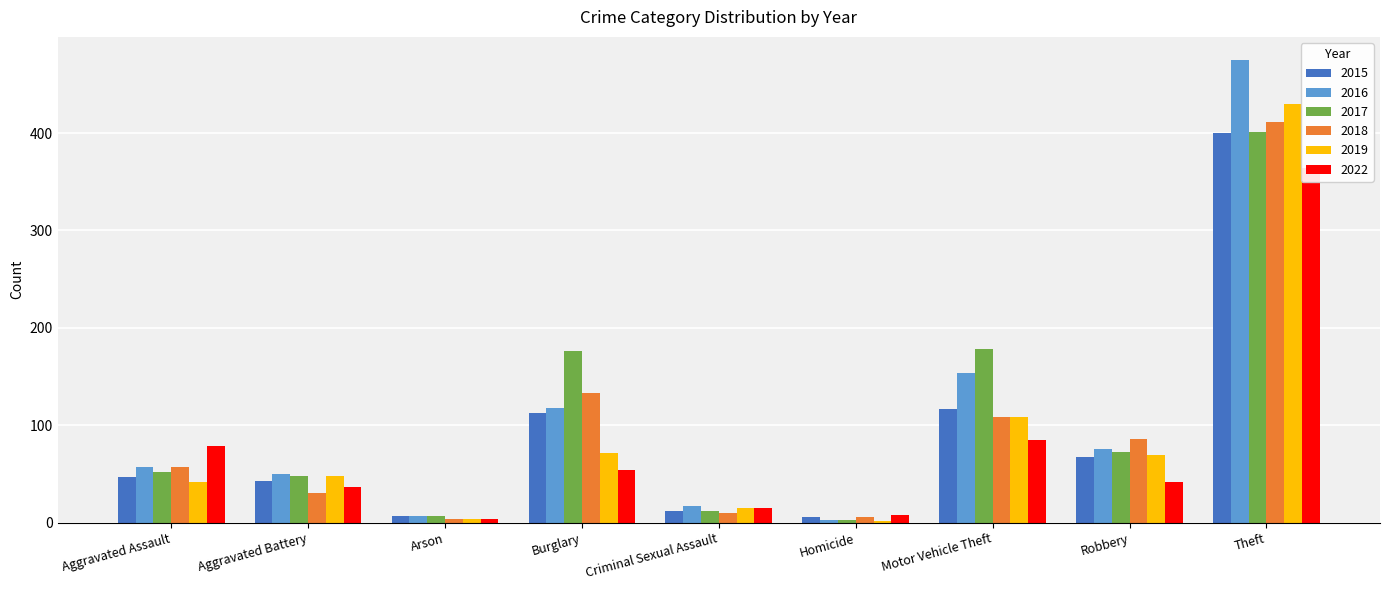

Reading right to left, what are all the values shown in this chart?

2015: 400	67	117	6	12	113	7	43	47
2016: 475	76	154	3	17	118	7	50	57
2017: 401	73	178	3	12	176	7	48	52
2018: 411	86	108	6	10	133	4	30	57
2019: 430	69	108	2	15	71	4	48	42
2022: 364	42	85	8	15	54	4	37	79